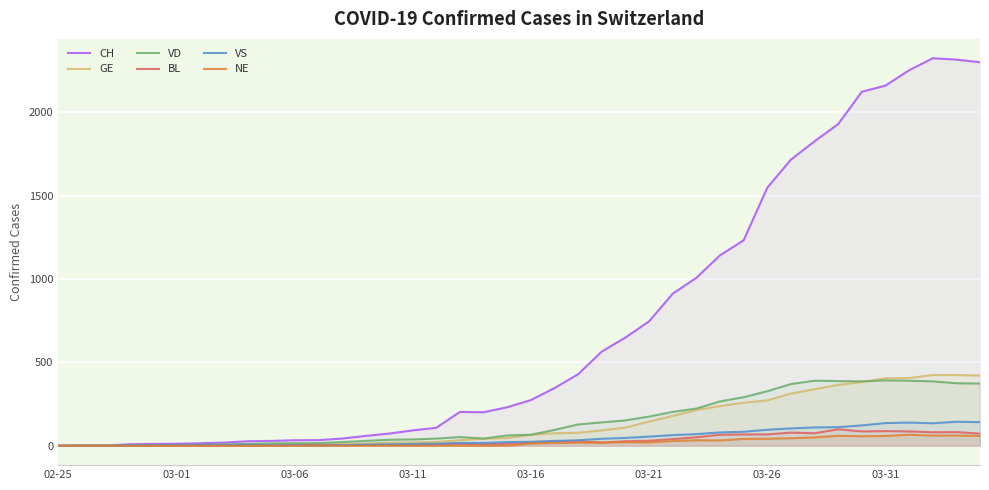

How many interior local peaks does the NE series have?

4